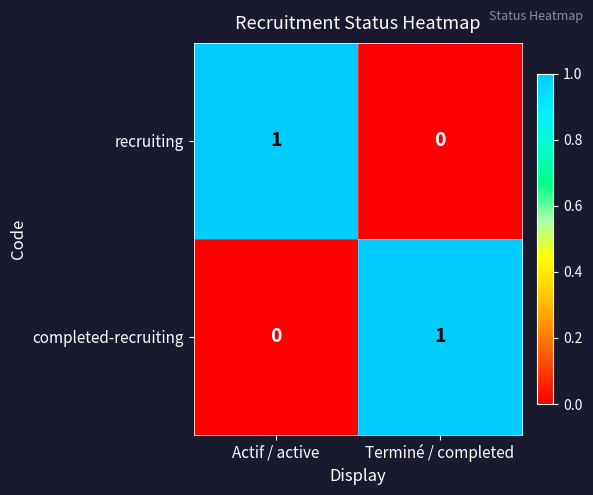

At which label does recruiting reach its minimum?

Terminé / completed